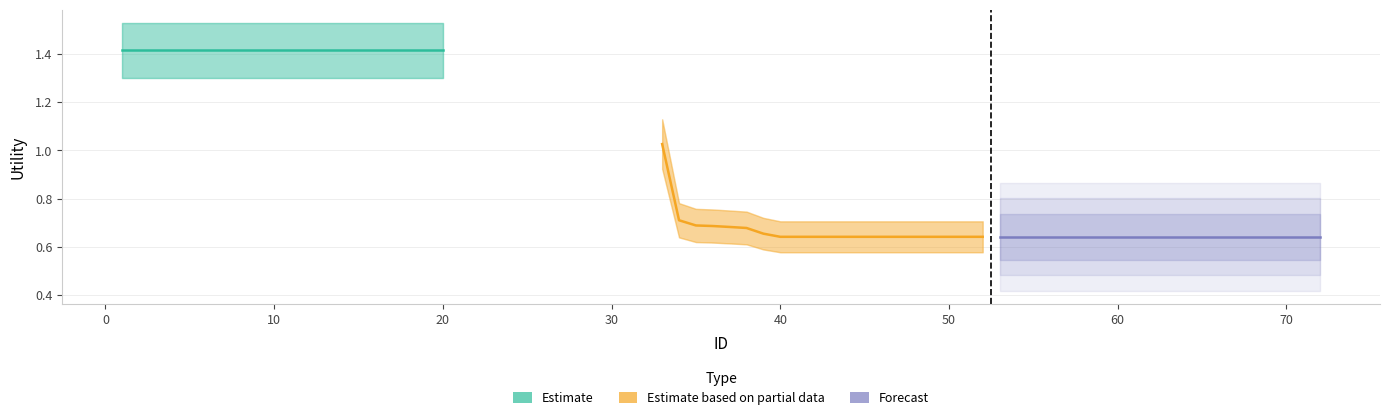

What are all the series names shown in the legend?

Estimate, Estimate based on partial data, Forecast